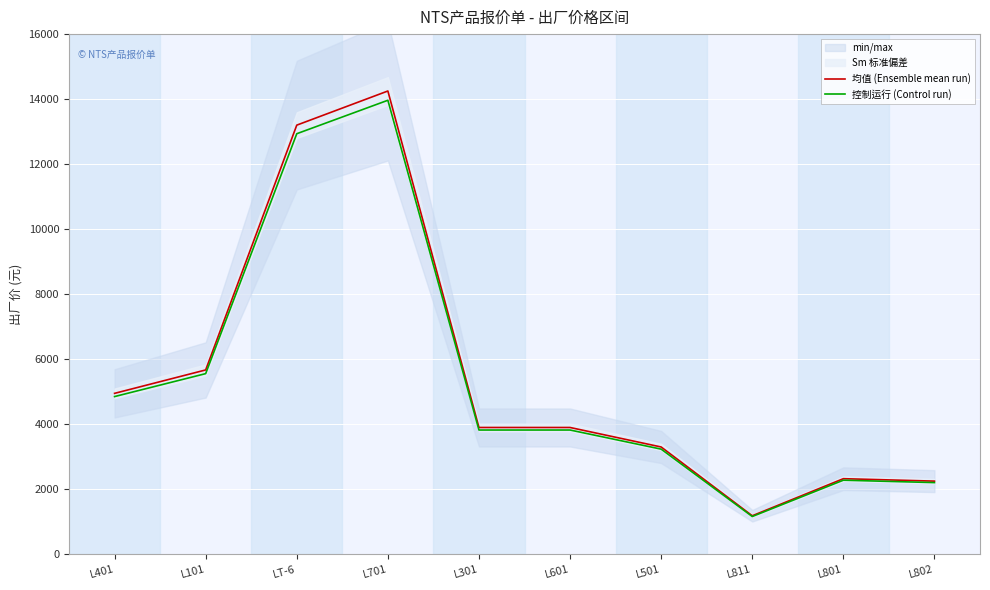

What is the sum of all 控制运行 (Control run) values?

53831.4